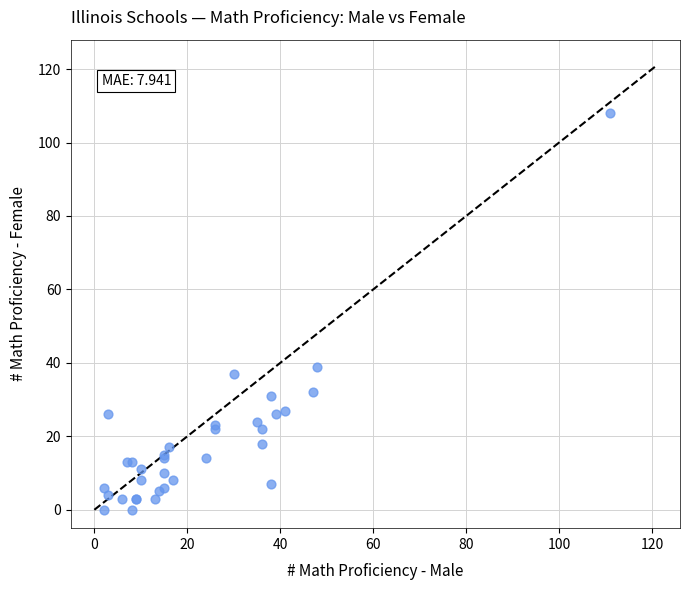

What Y value in the scatter plot is closest to 54?

39